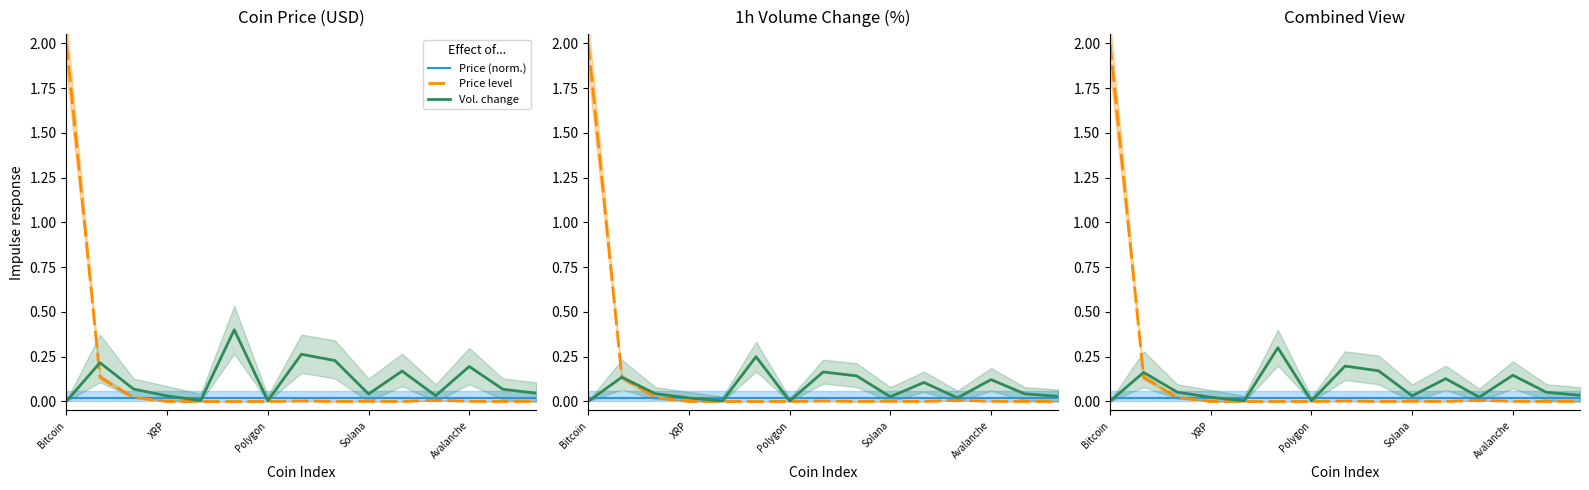

Which series has the widest spread of values?

Price level